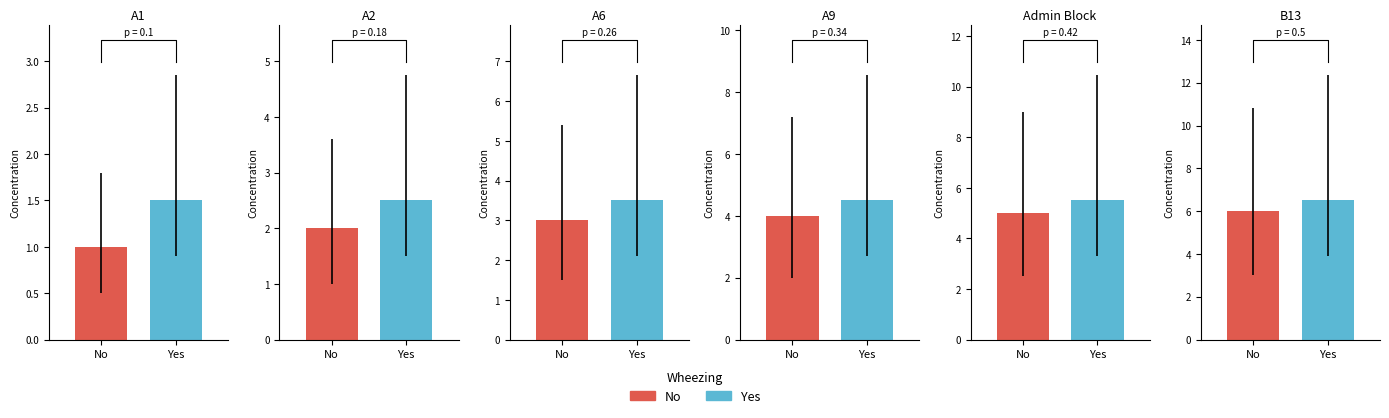

Are the bars horizontal?

No